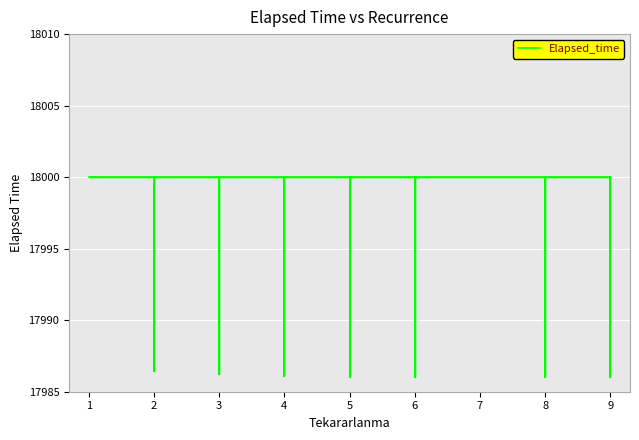

How many interior local valleys (lower than both neighbors) does the data have?

7